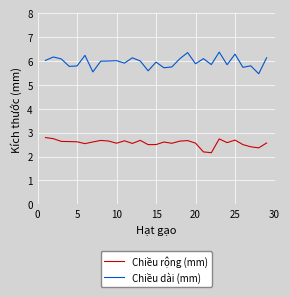

Which series has the widest spread of values?

Chiều dài (mm)